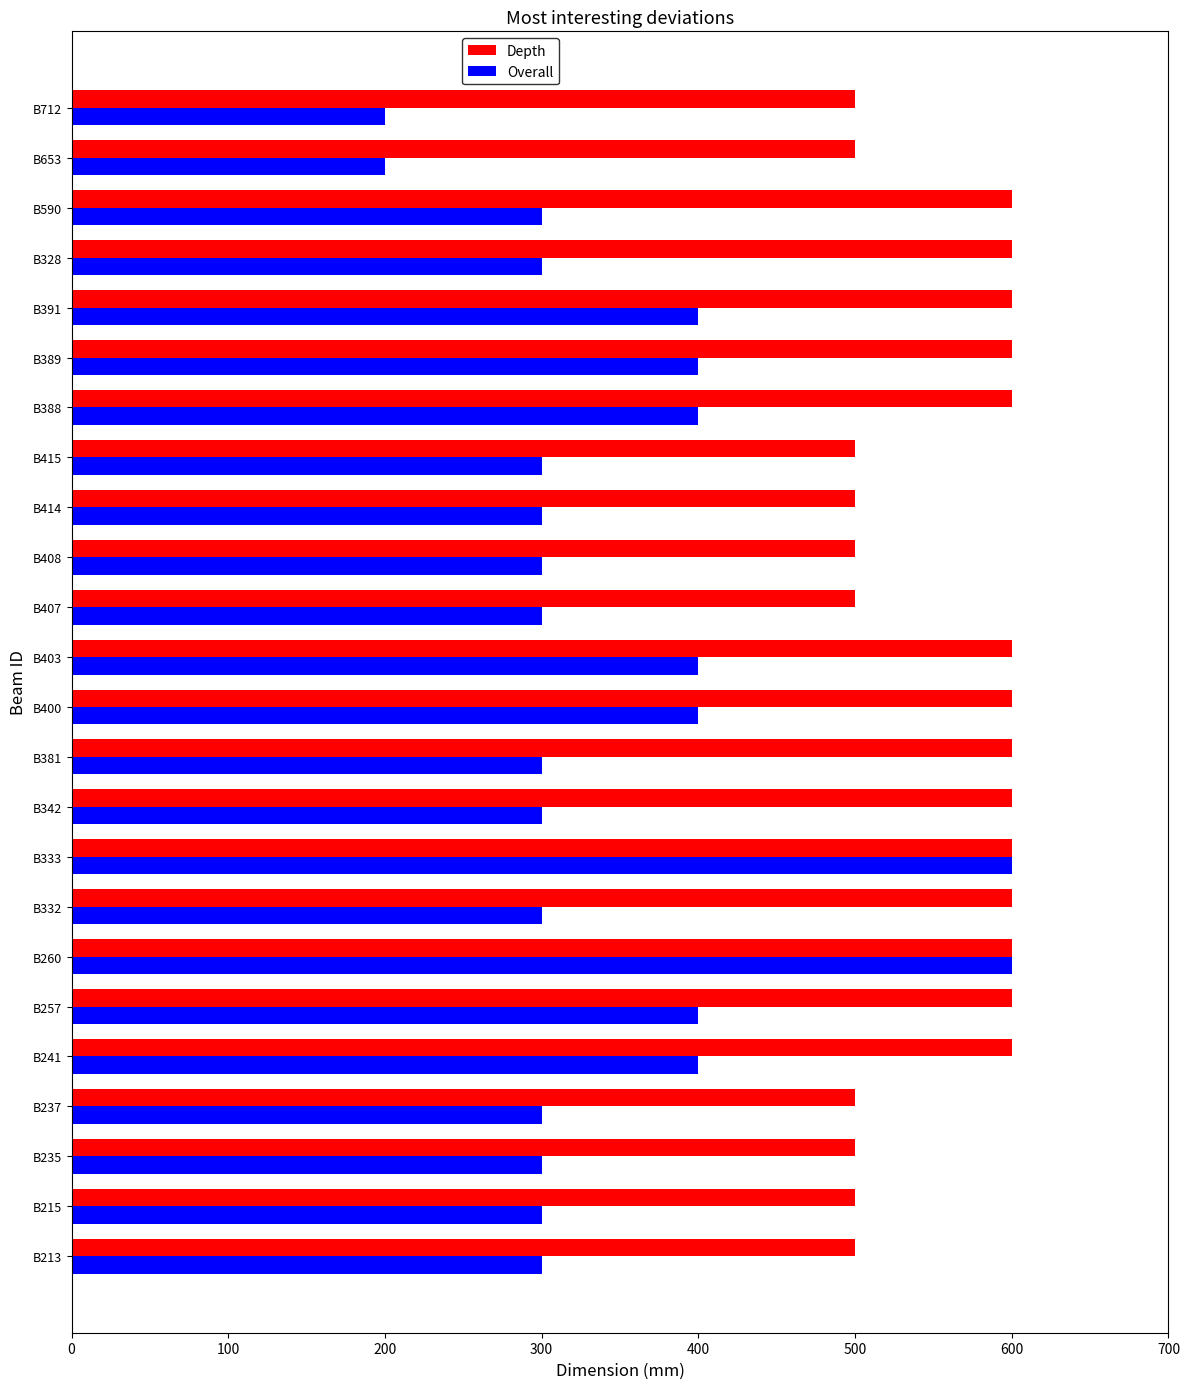

What is the minimum value shown in the chart?

200